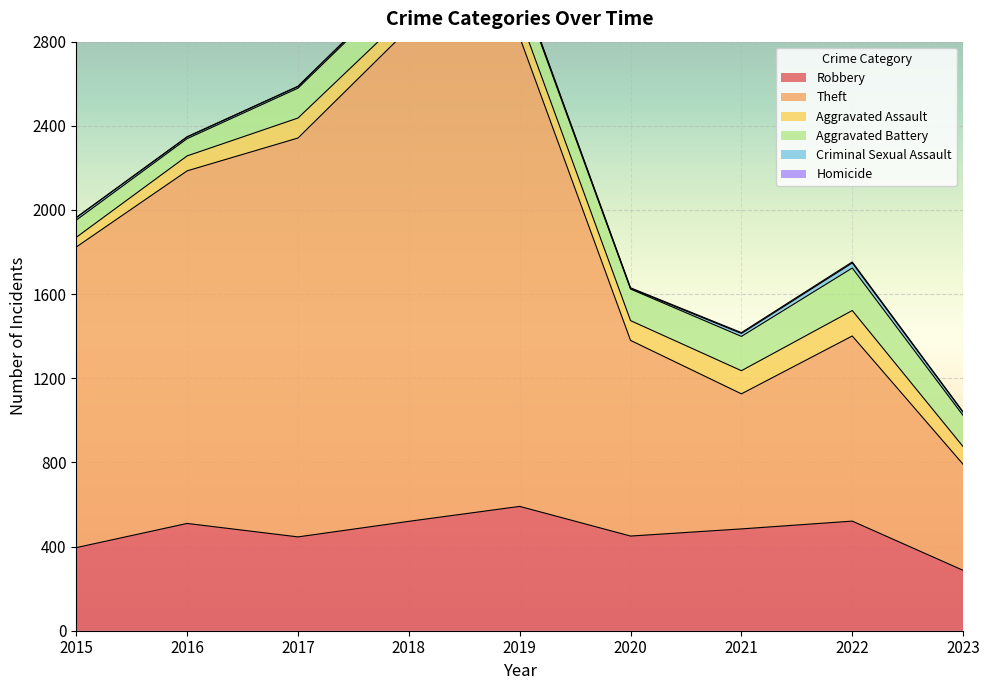

What is the average value of the Aggravated Assault series?

88